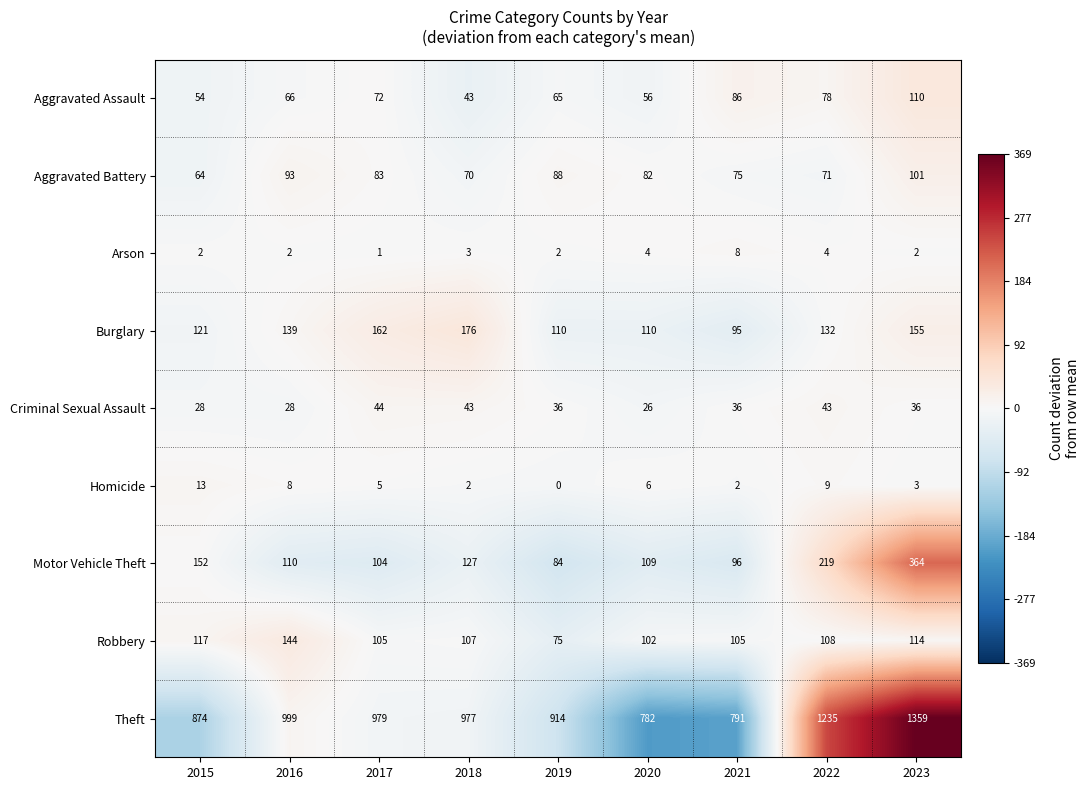

Which series has the widest spread of values?

Theft